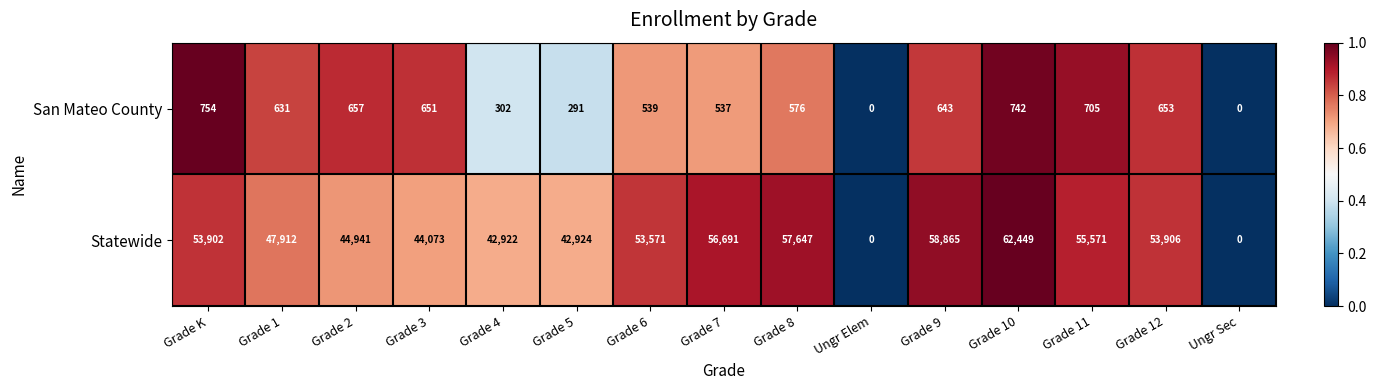

Count the number of categories in the chart.

15